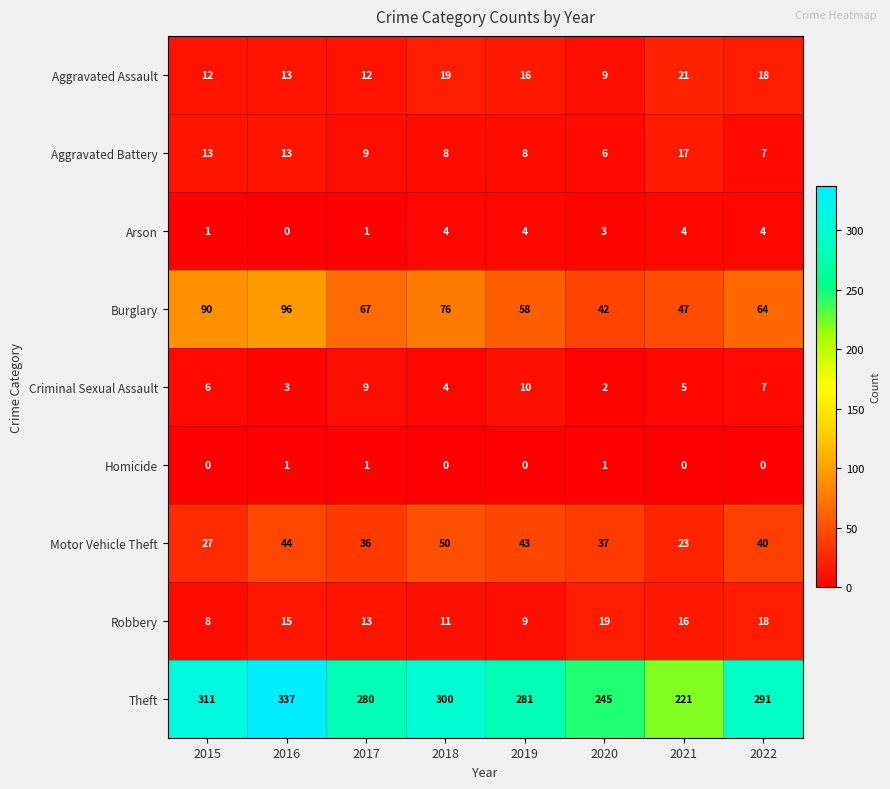

At how many categories does at least one series exceed 147?

8